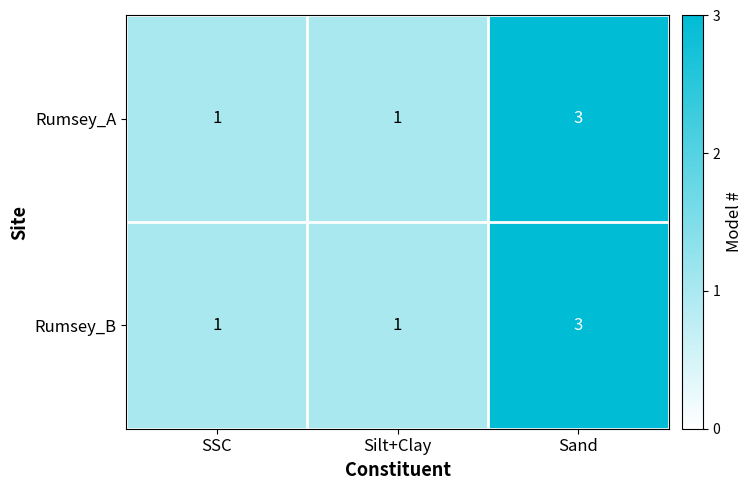

What is the approximate value of Rumsey_B at Sand?

3